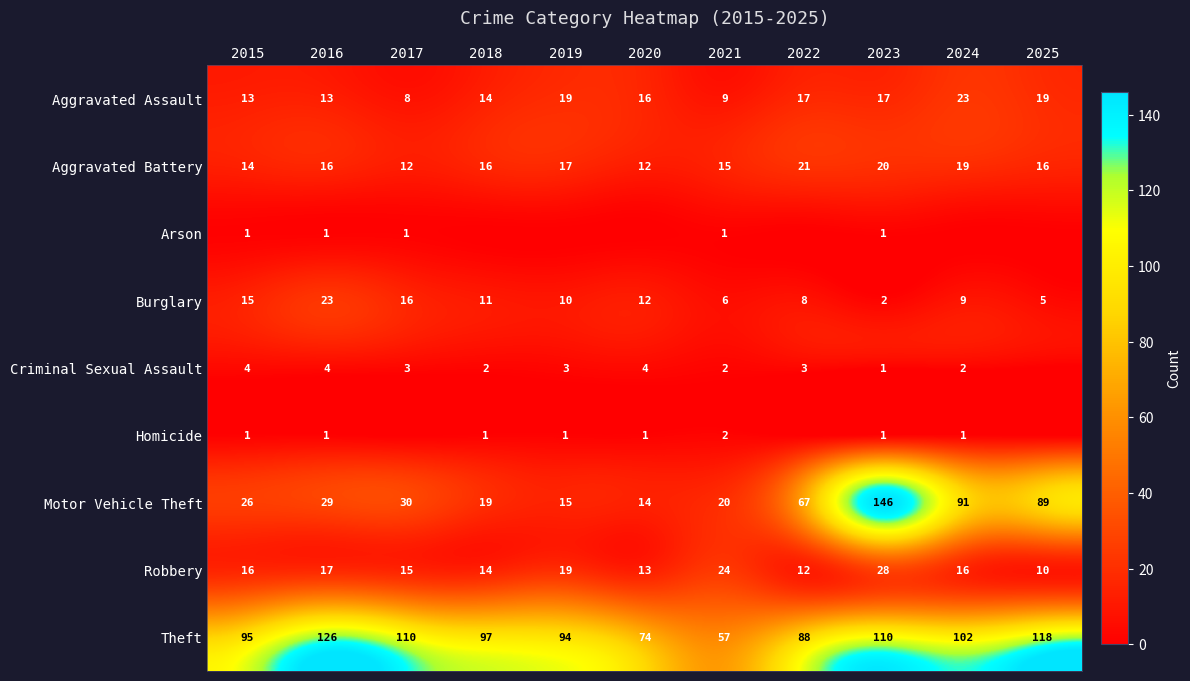

At how many categories does at least one series exceed 38?

11